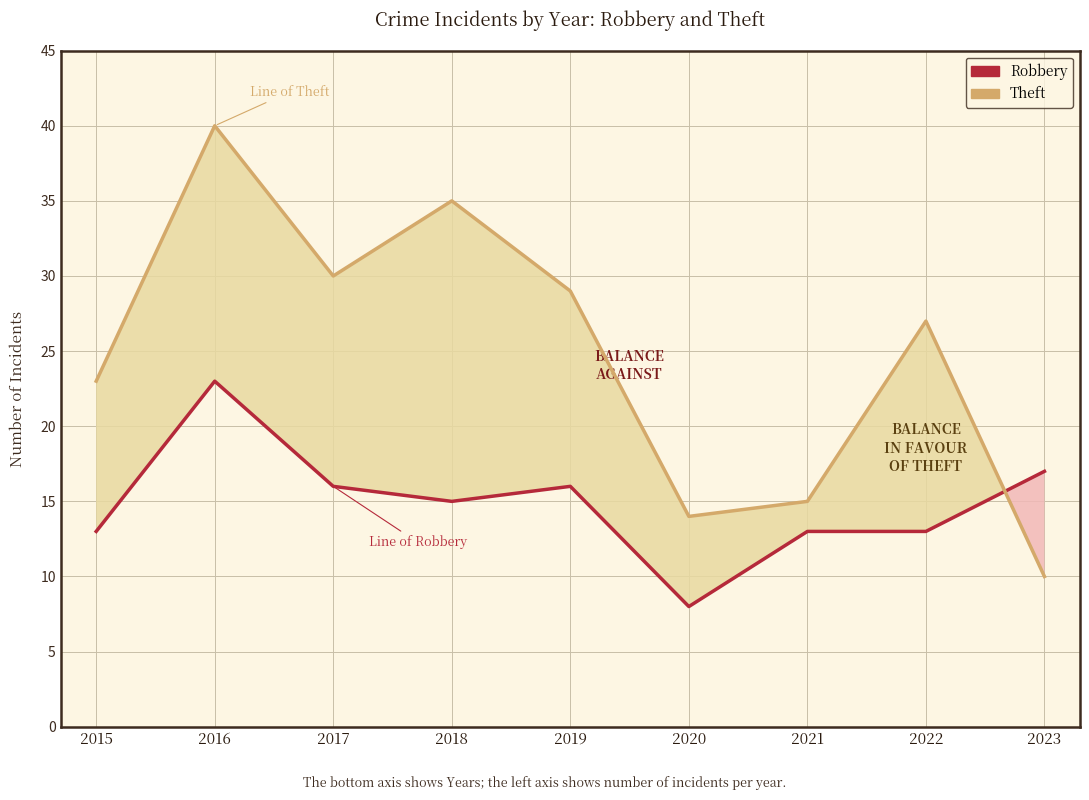

What is the average value of the Robbery series?

15